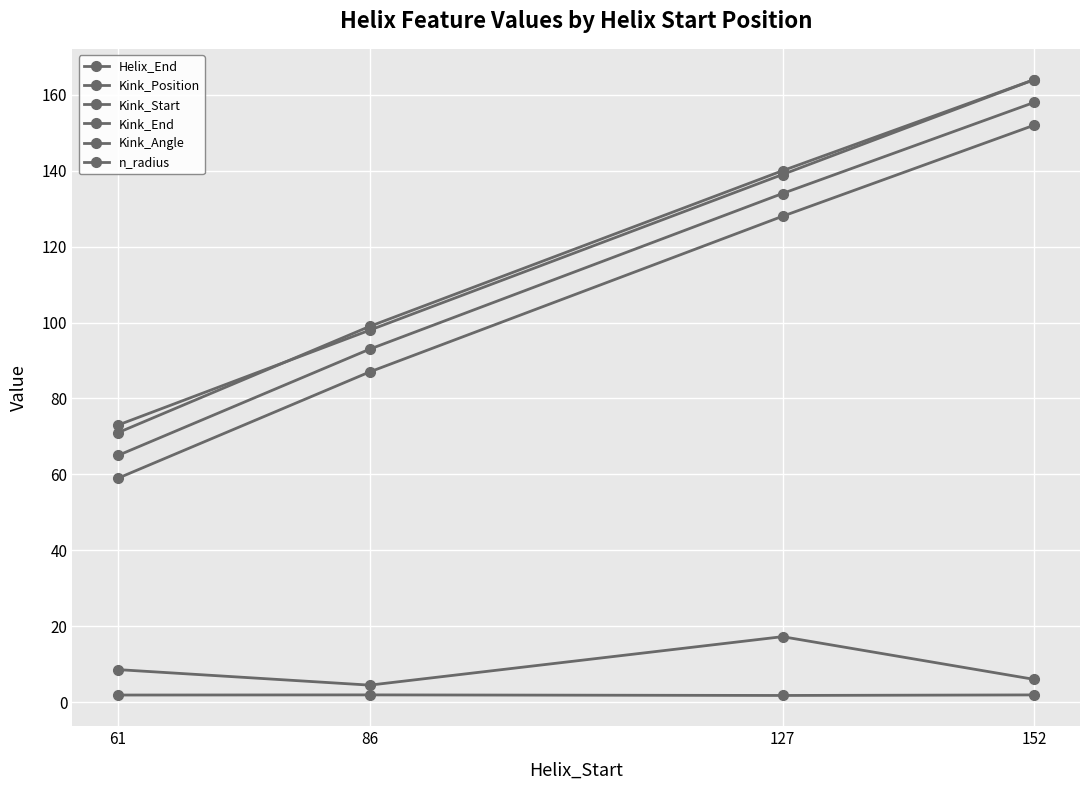

Which category has the highest value in the Kink_Start series?

152